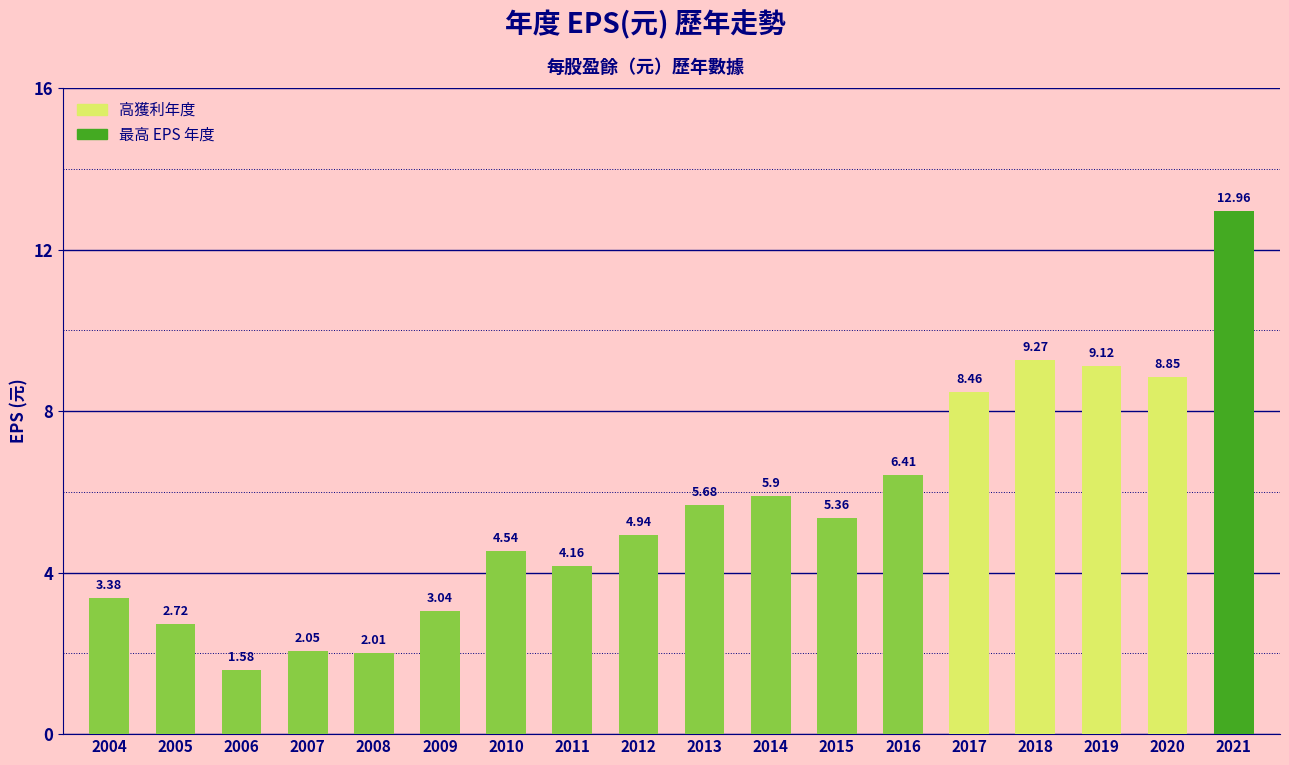

What is the average value?

5.6